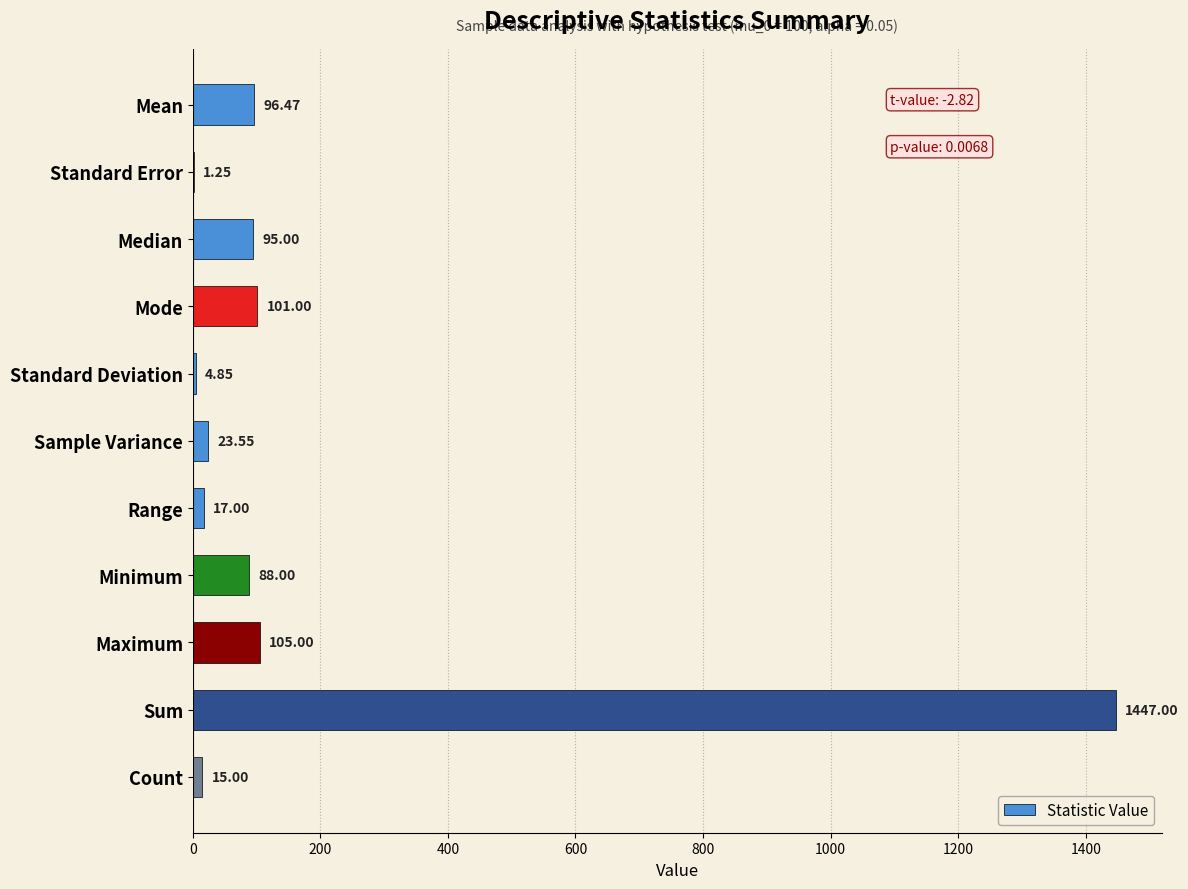

Which label corresponds to the largest value in the chart?

Sum